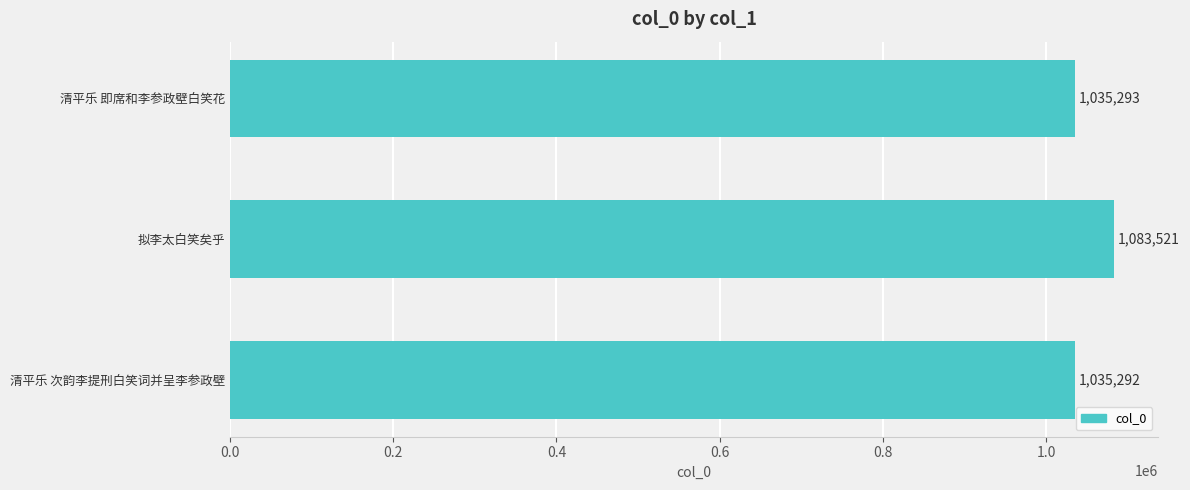

What is the label of the 3rd bar from the bottom?

清平乐 即席和李参政壁白笑花